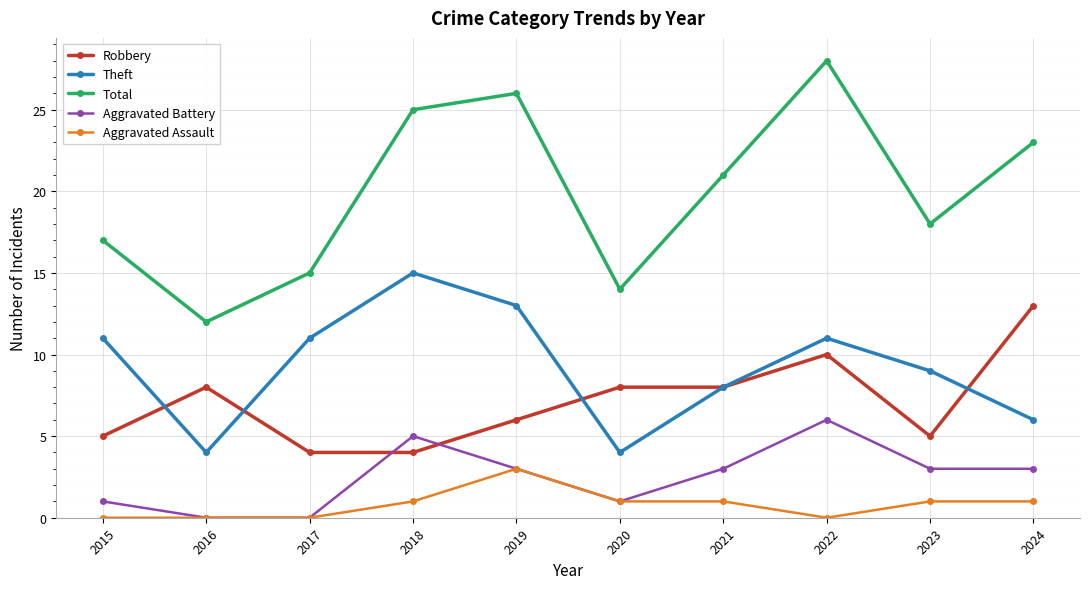

How many data points does each series have?

10